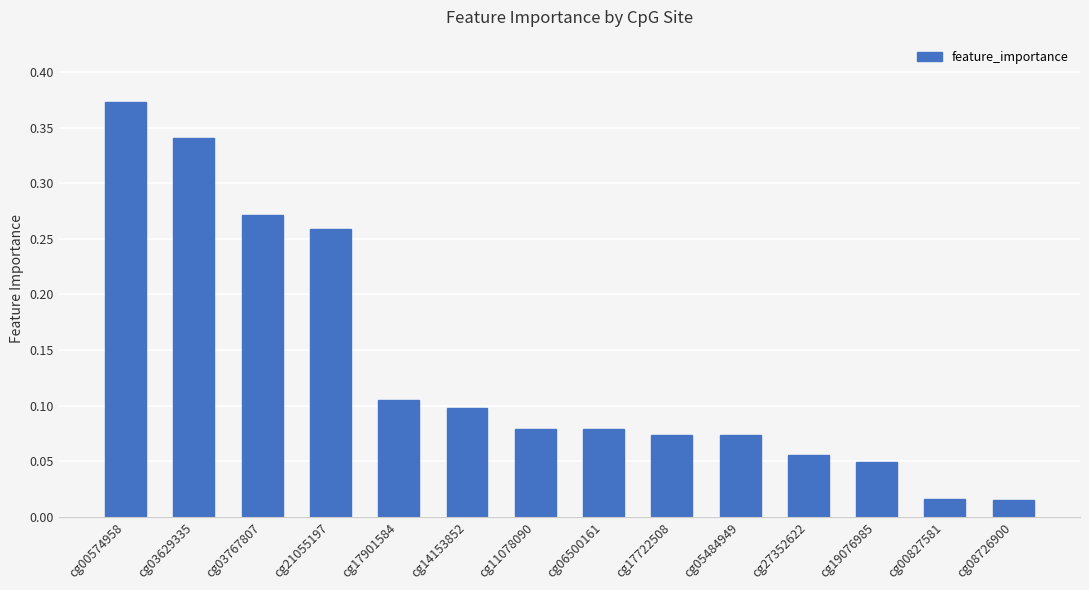

What position from the left is cg00827581?

13